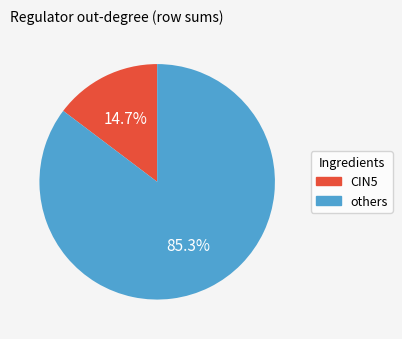

To the nearest percent, what is the difference between the largest and smallest slice percentages?

71%